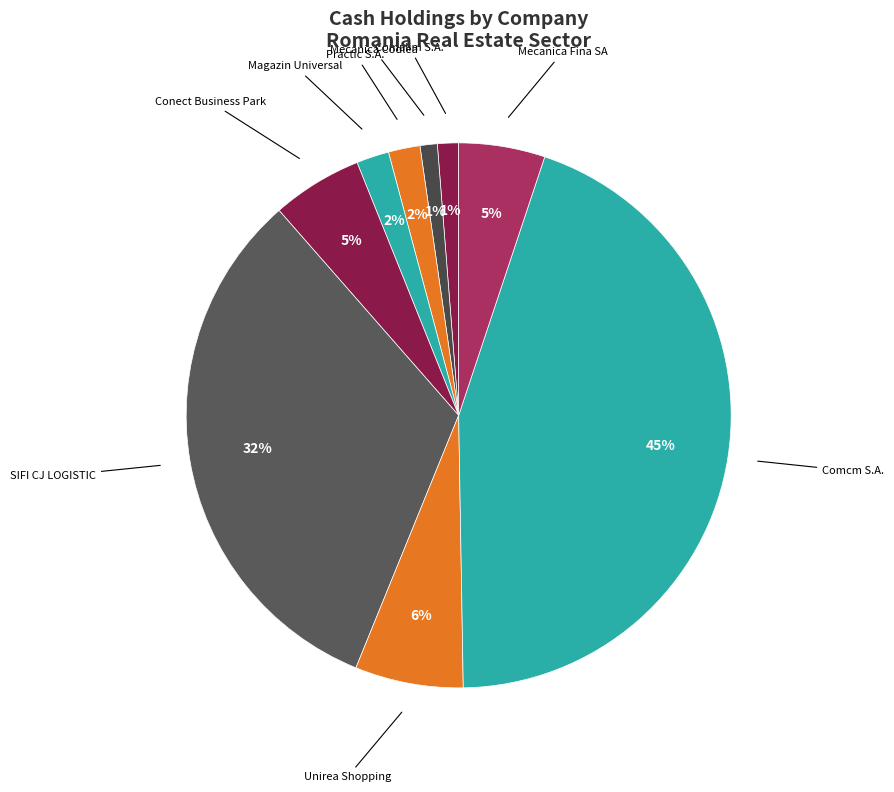

Is there a majority slice in this chart?

No